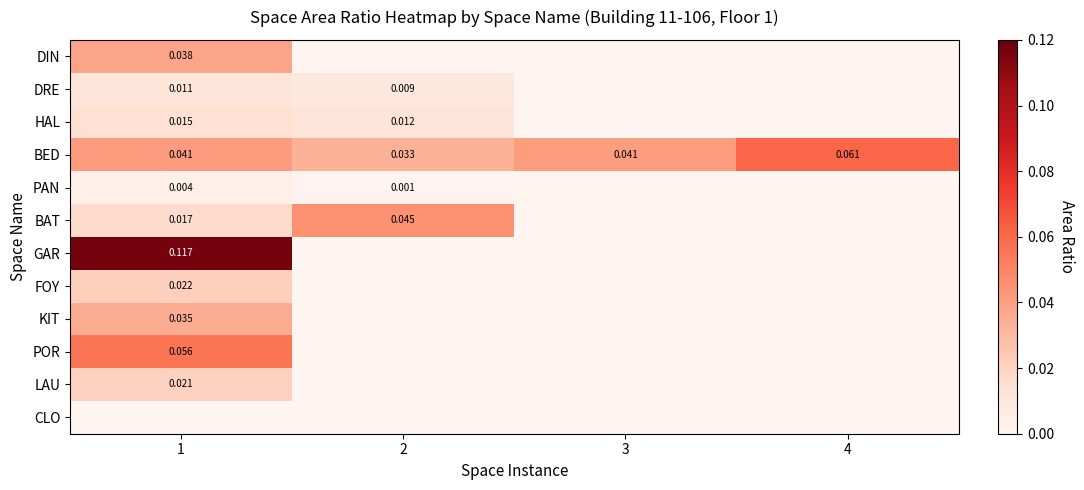

The BAT series shows 0.0 at 1. True or false?

True